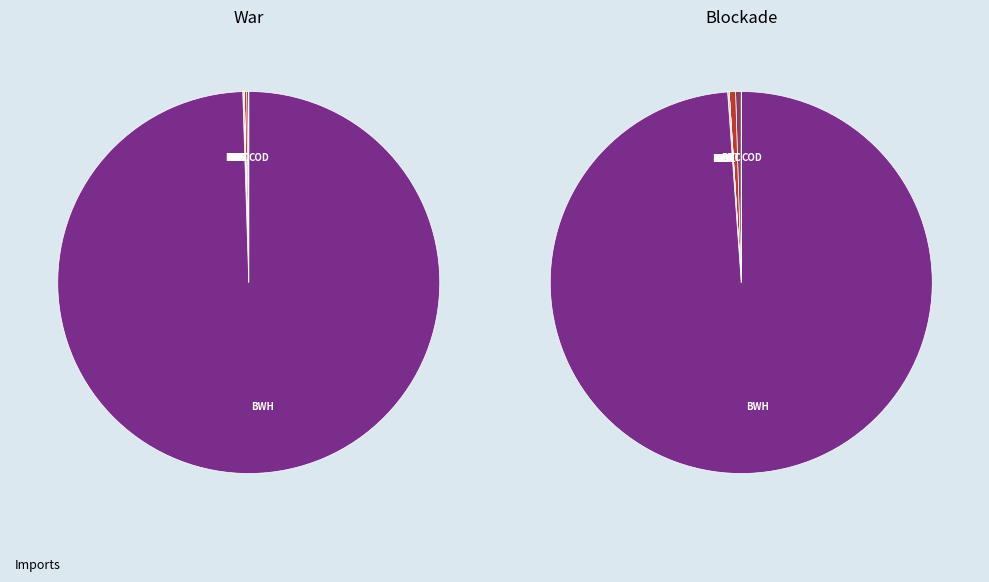

Does BLS account for over 50% of the chart?

No